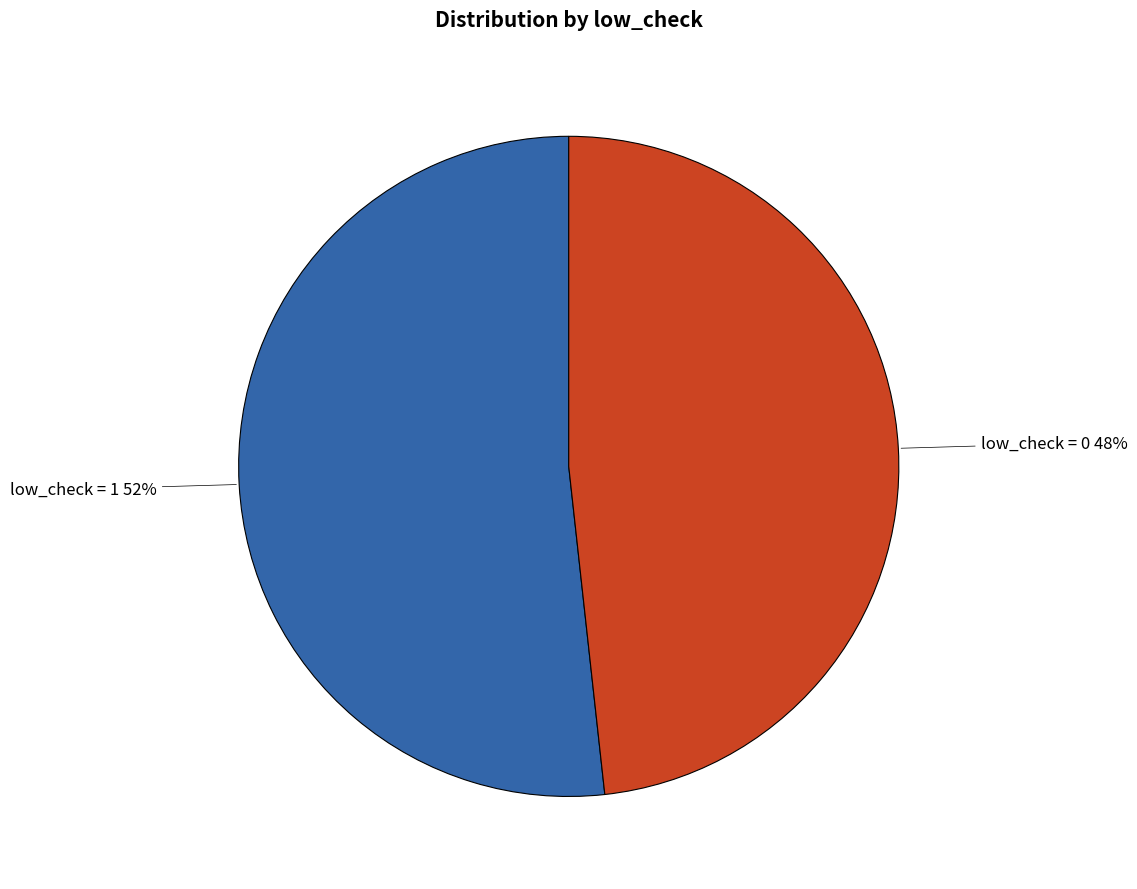

Which slice represents more than half of the pie?

low_check = 1